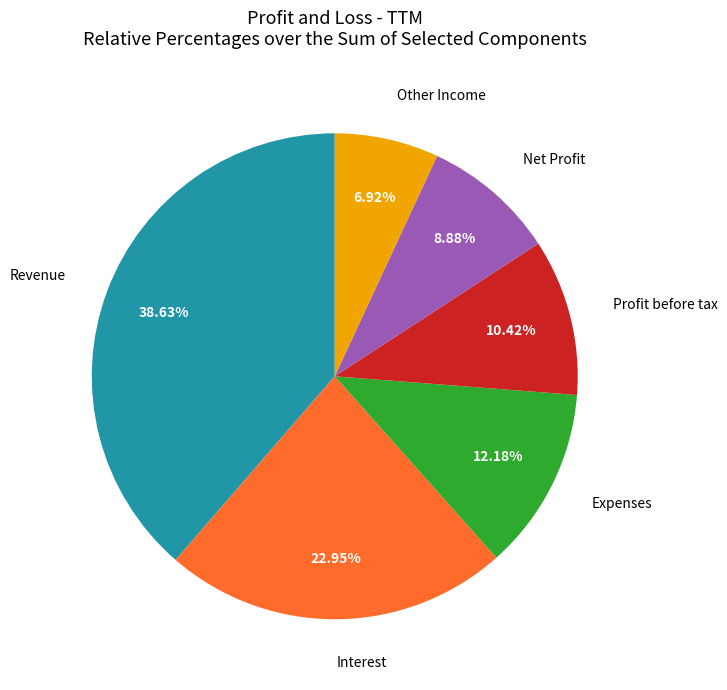

Is it true that Revenue is 47% of the pie?

False